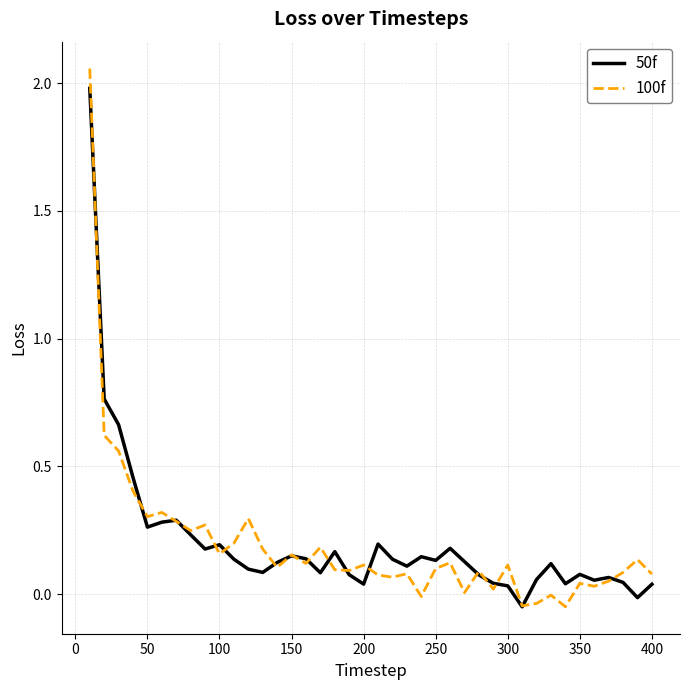

Does the chart have visible grid lines?

Yes